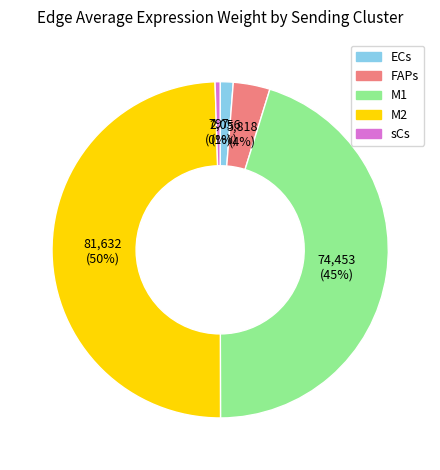

What is the largest slice in the pie chart?

M2